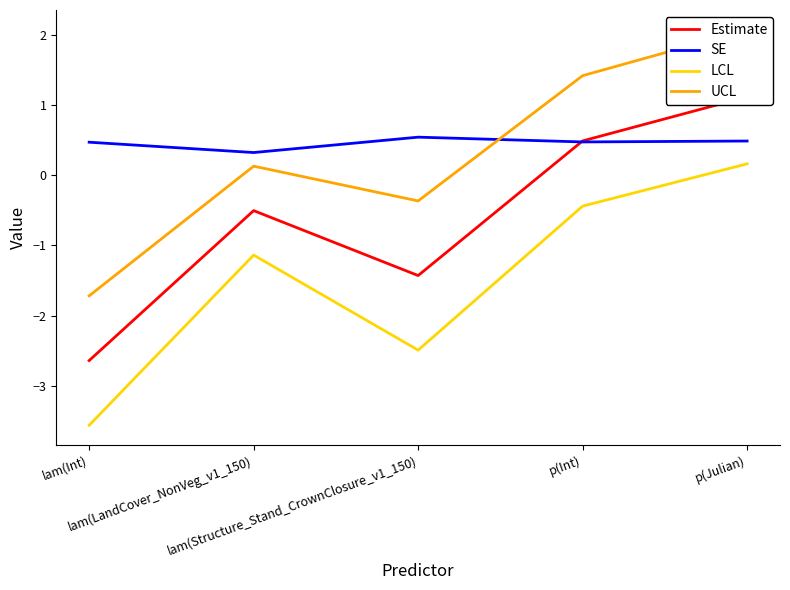

What is the greatest value displayed?

2.1